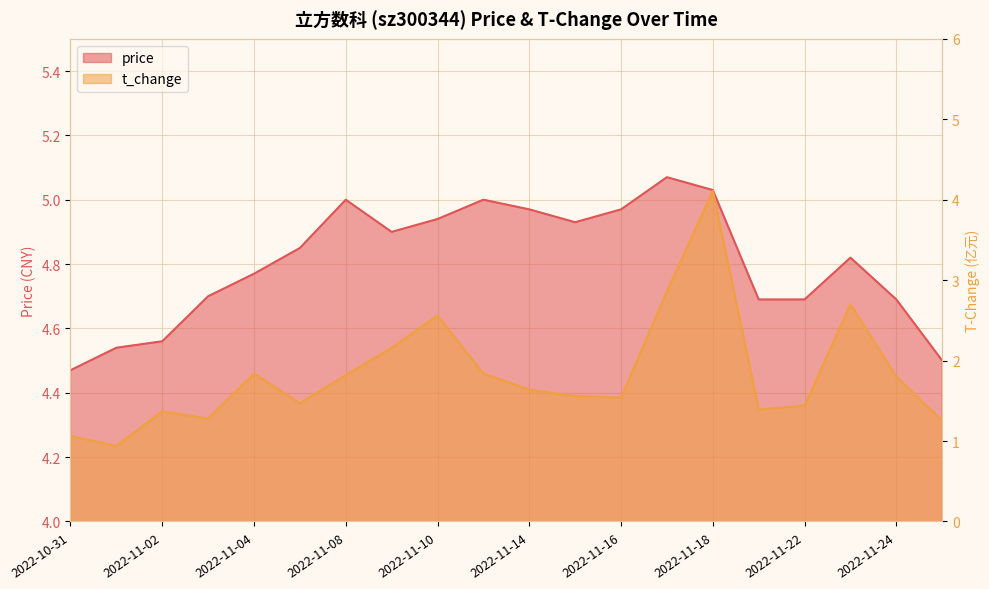

Which category has the lowest value across all series?

2022-11-01